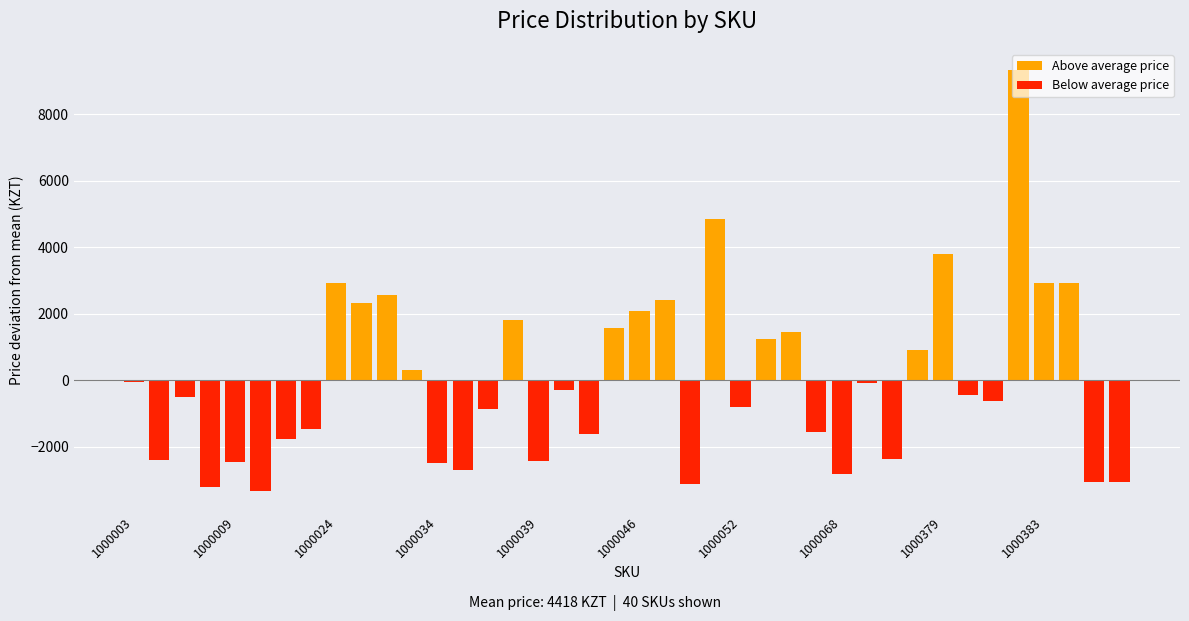

What is the maximum value for Above average price?

9331.5